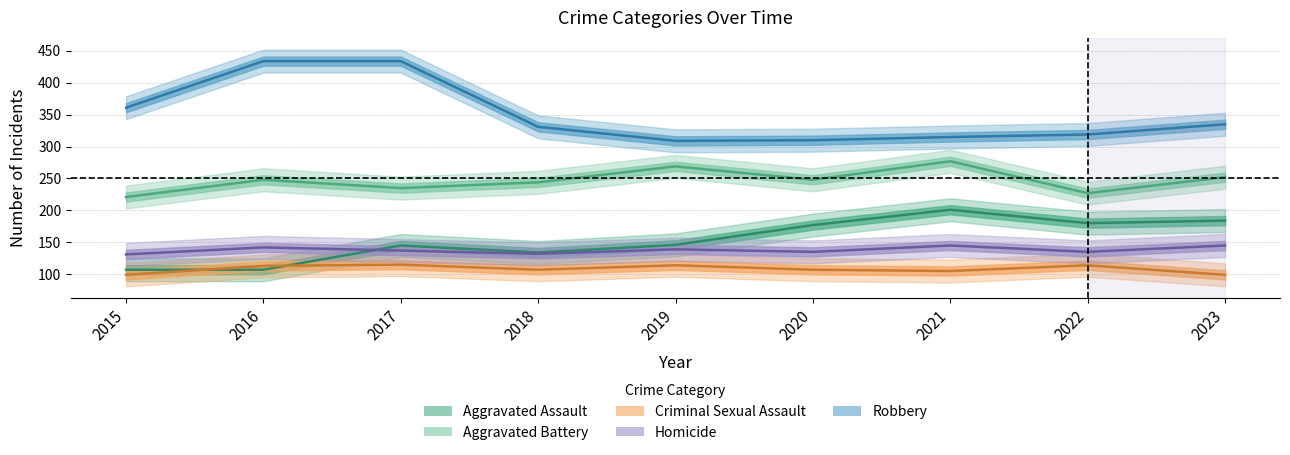

Which series has the largest range (max minus min)?

Robbery